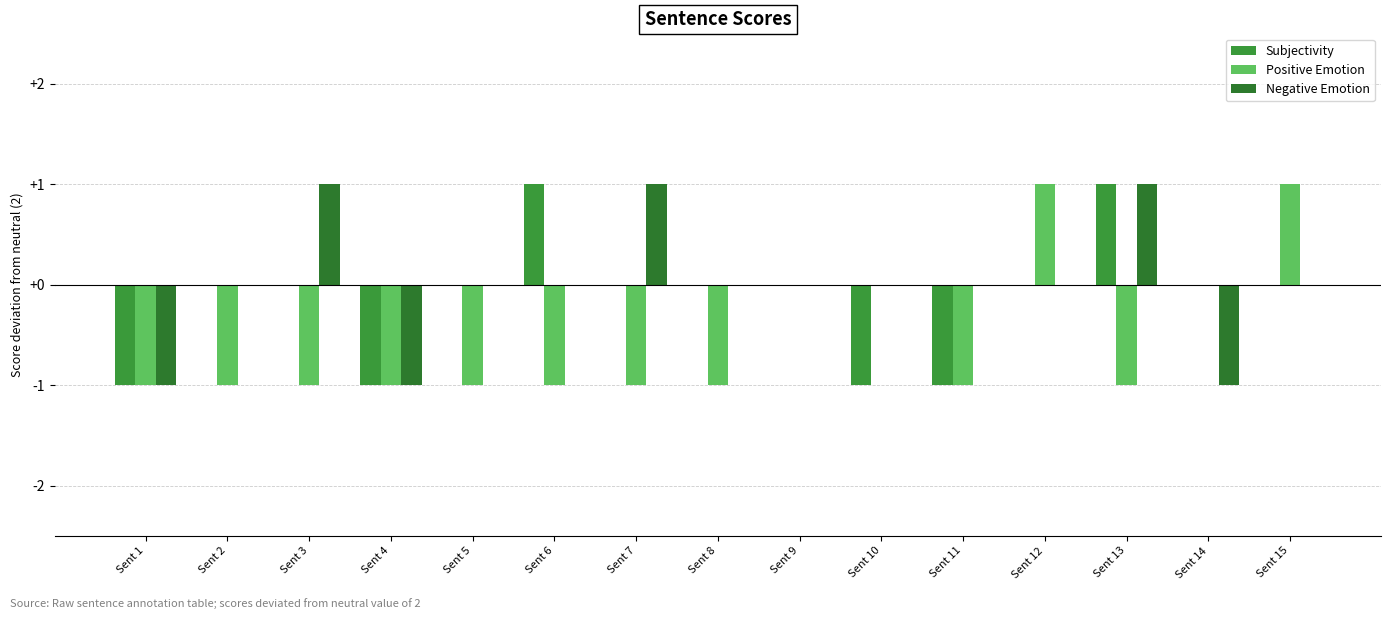

Which label corresponds to the smallest value in the chart?

Sent 1